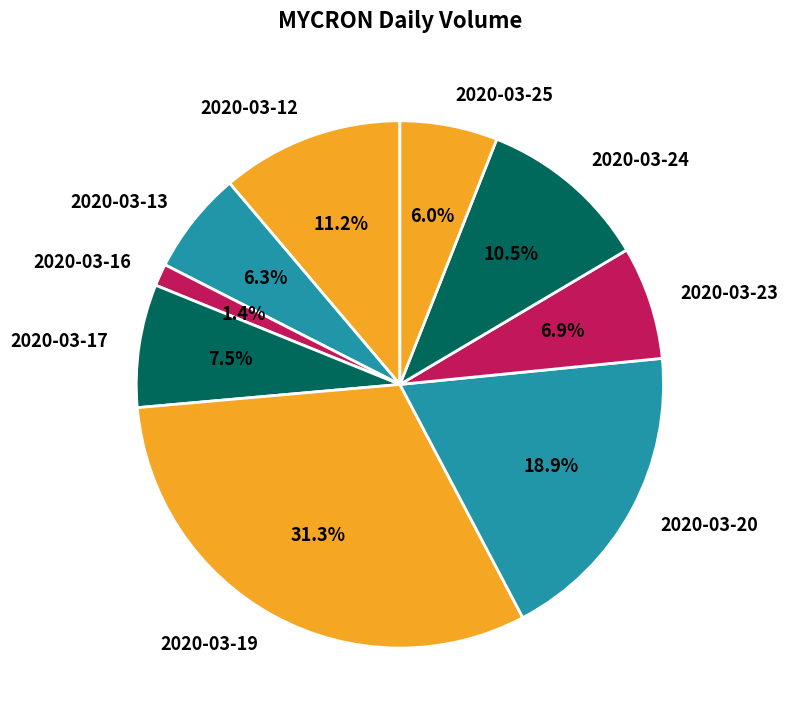

Is the sum of 2020-03-24 and 2020-03-23 greater than half?

No